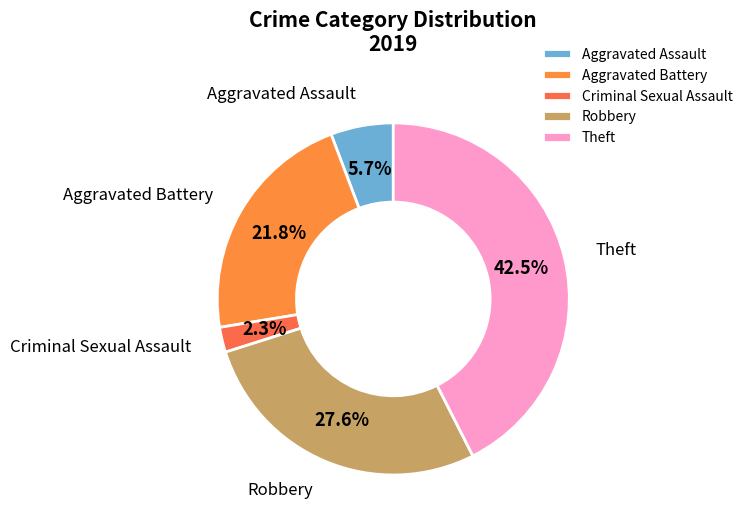

Rank the categories by value from lowest to highest.

Criminal Sexual Assault, Aggravated Assault, Aggravated Battery, Robbery, Theft